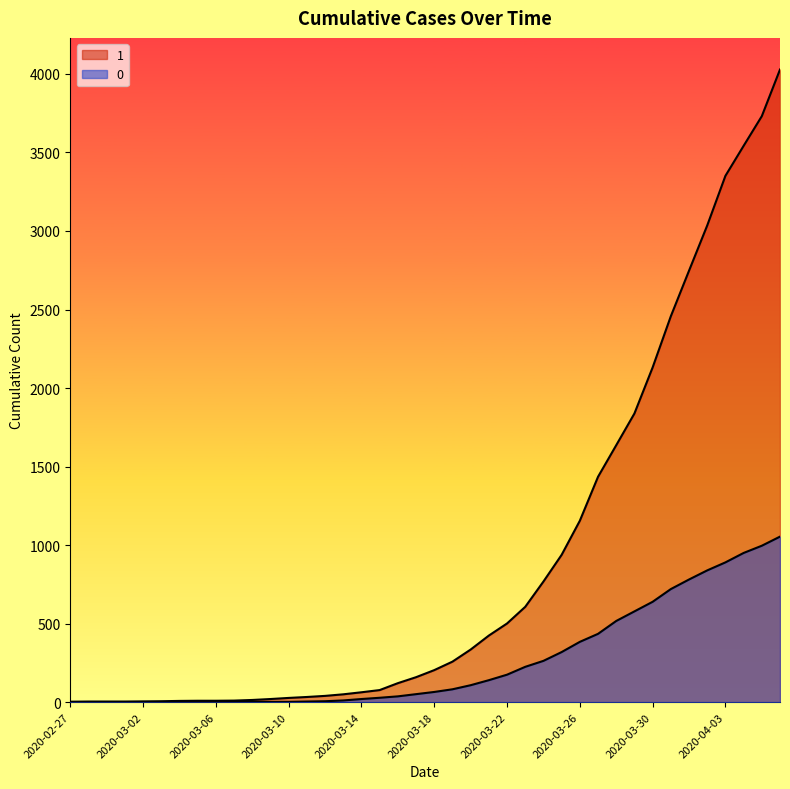

How many lines are shown in the chart?

2